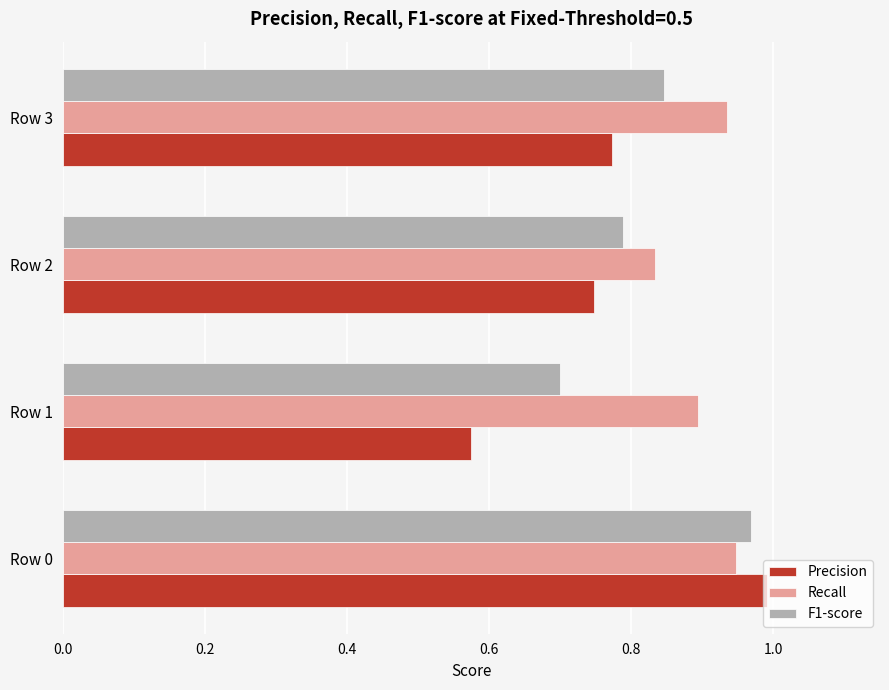

What is the sum of the F1-score values at Row 0 and Row 2?

1.8